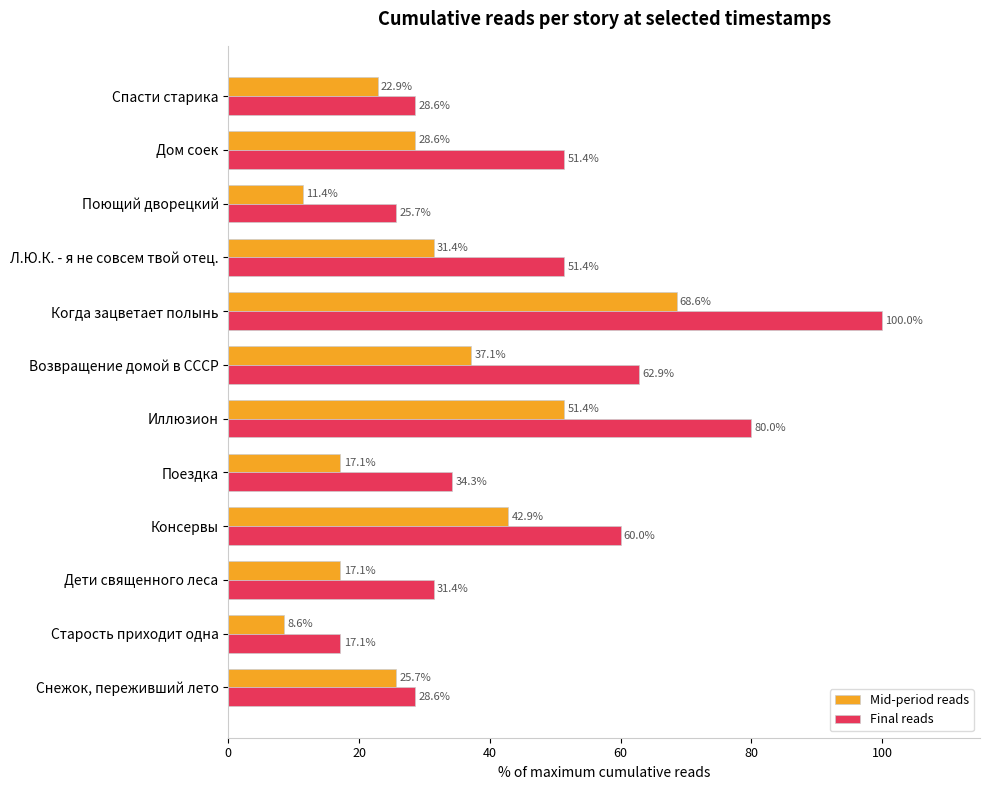

At how many categories does at least one series exceed 19?

11